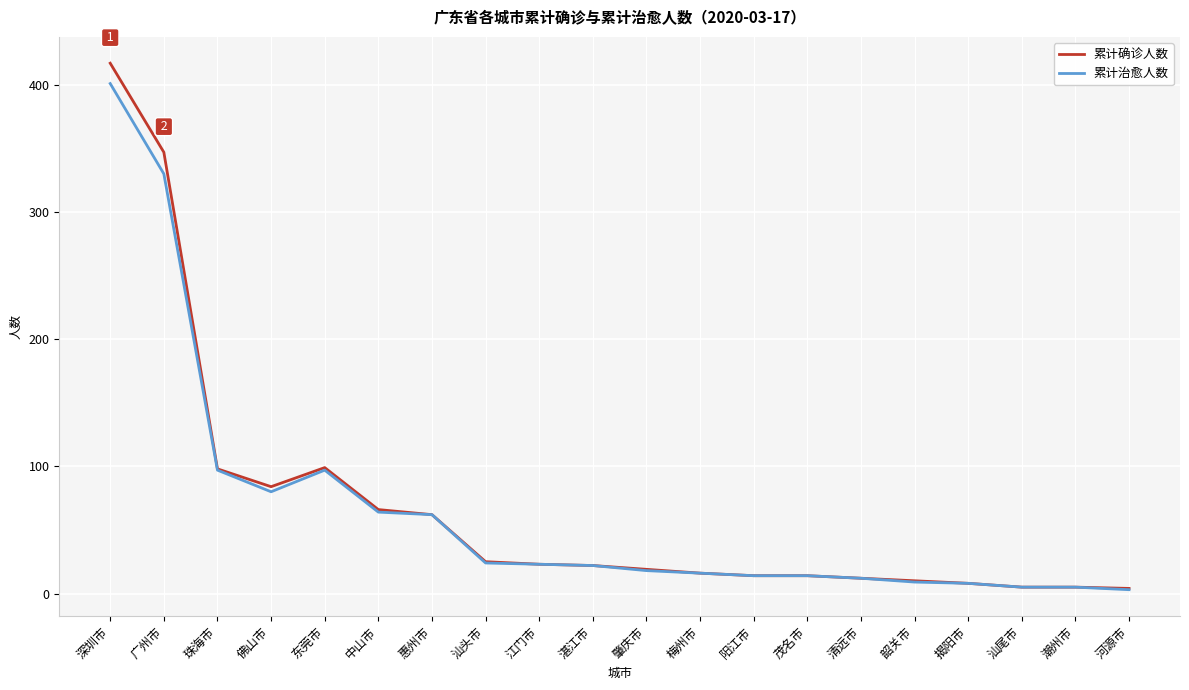

At which label does 累计确诊人数 reach its peak?

深圳市